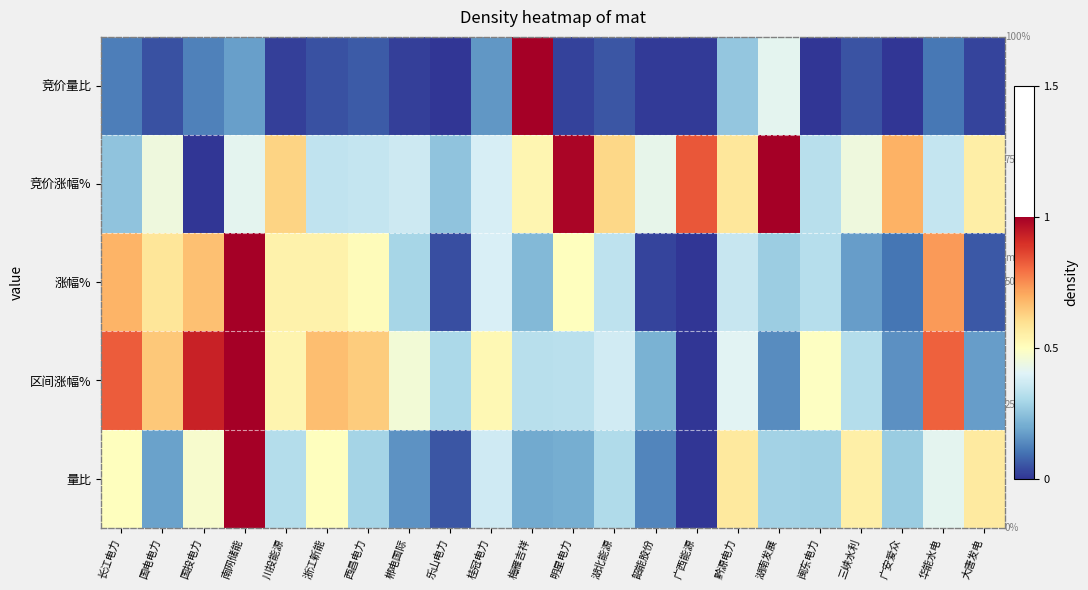

What is the maximum value for 量比?

1.0